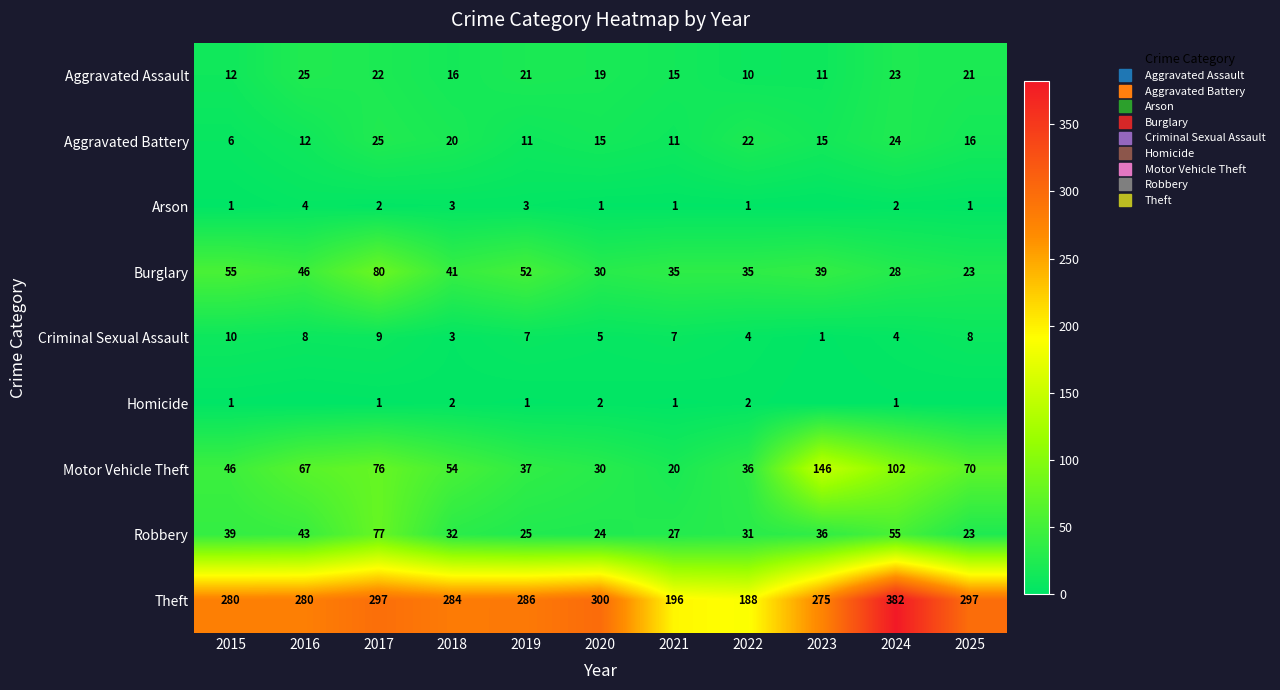

The Motor Vehicle Theft series shows 76 at 2017. True or false?

True